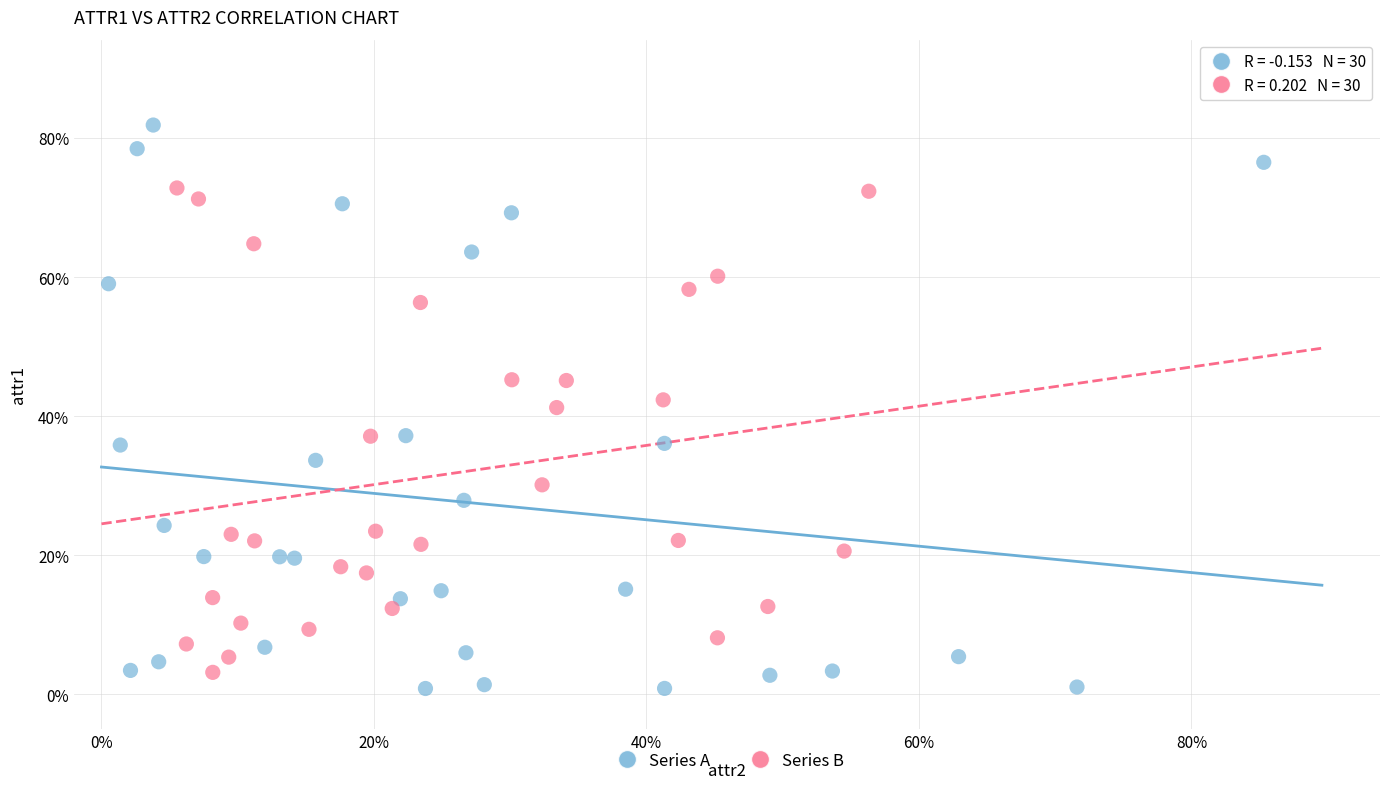

Which series contains the lowest Y value?

Series A